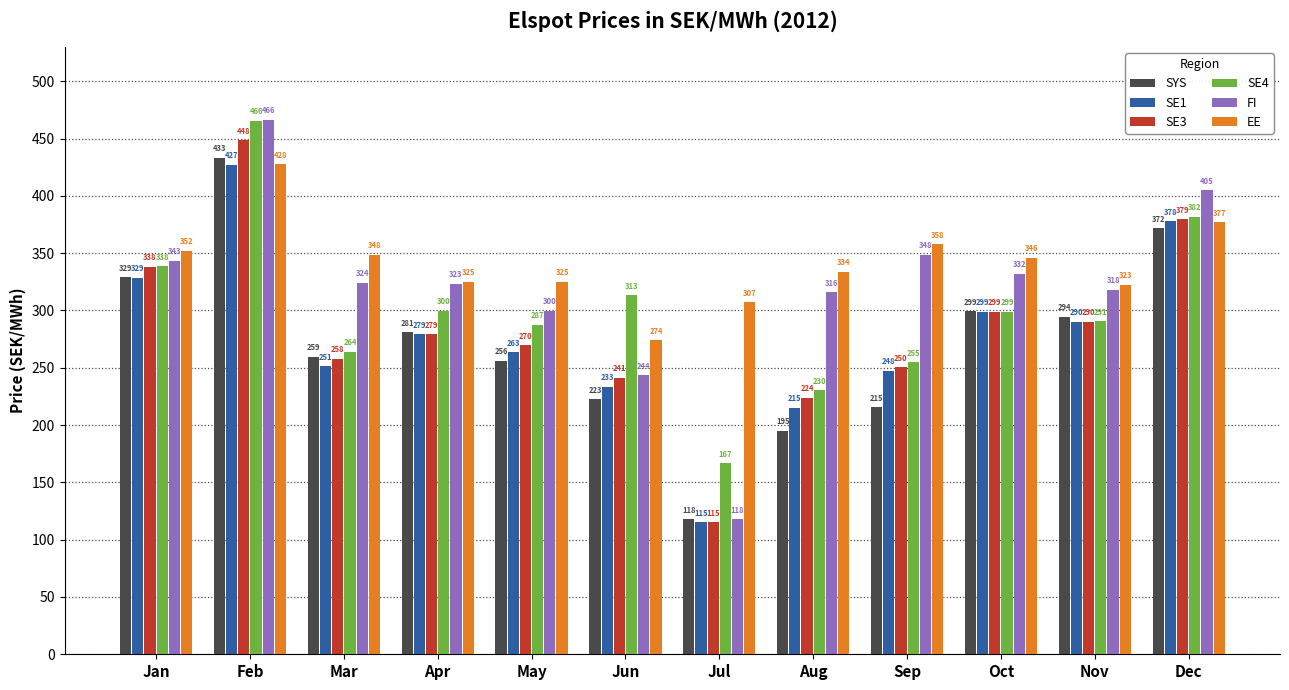

At which label does SE4 reach its minimum?

Jul